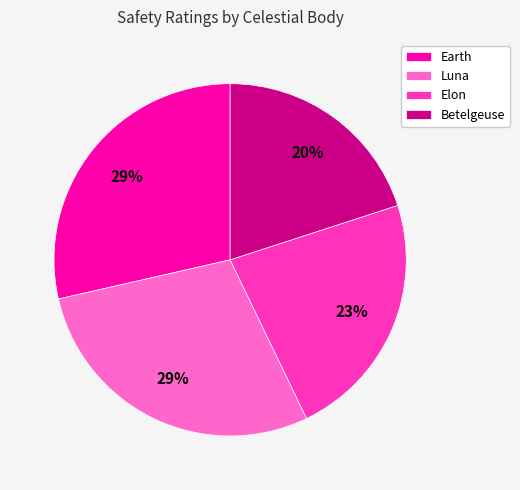

How many segments does this pie chart have?

4